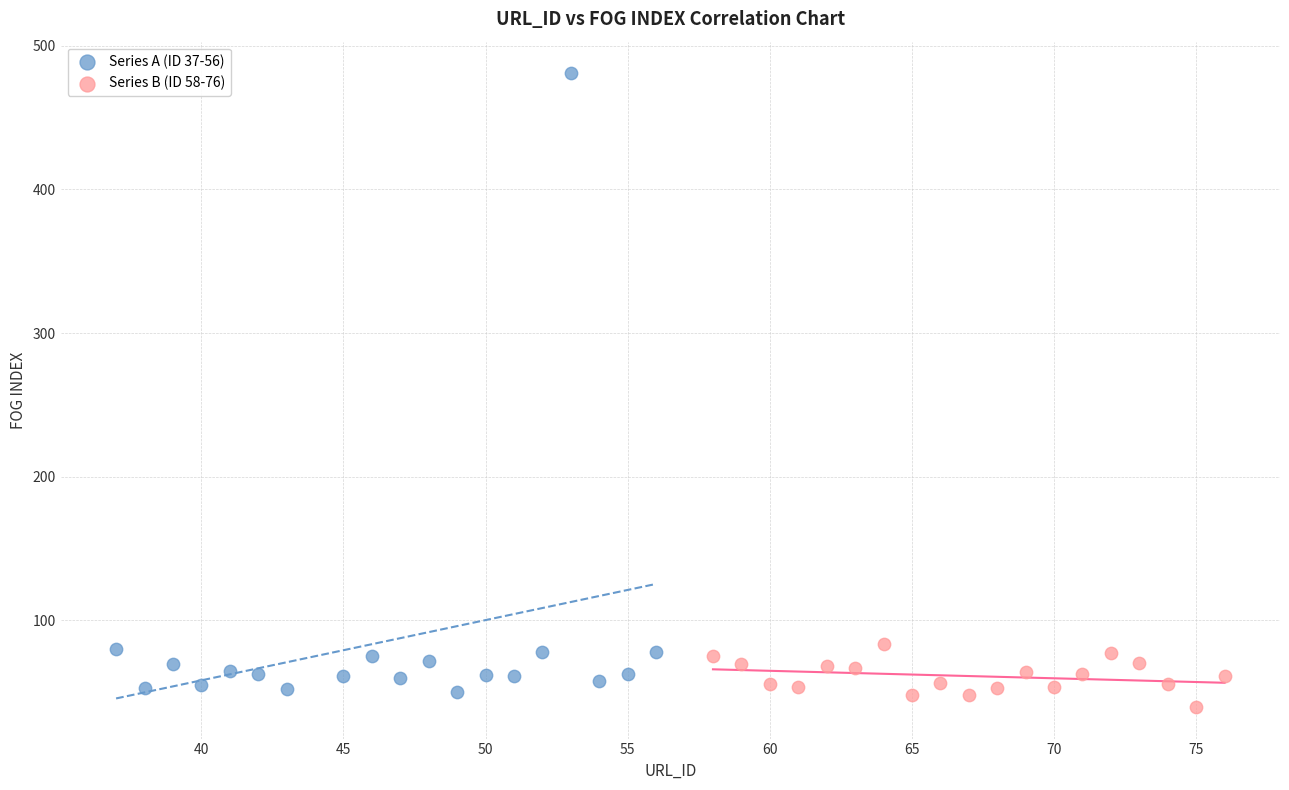

Which series contains the highest Y value?

Series A (ID 37-56)